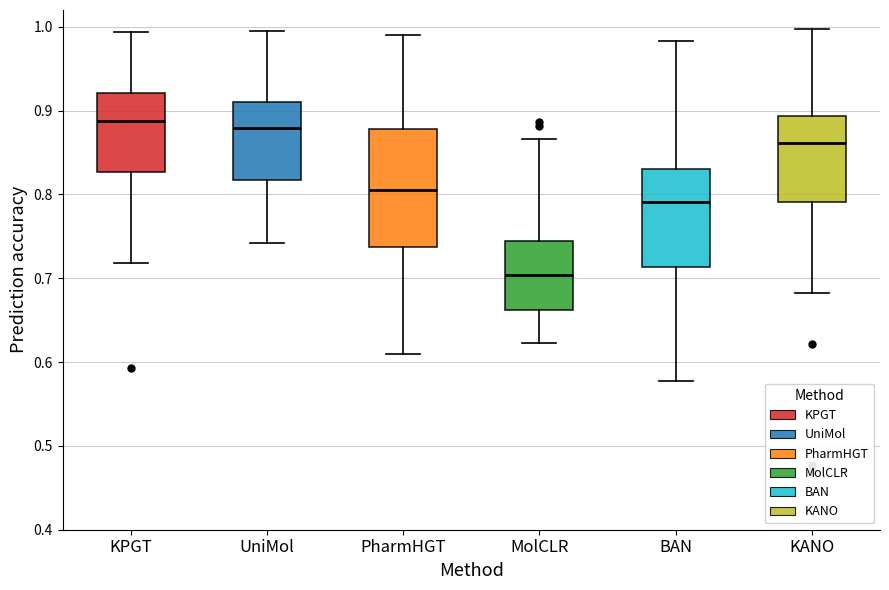

Reading left to right, transcribe this box plot: for each box, give where its median line is, the range the box spans, and where its two whiskers end, as read against the y-axis. The values are not printed on the chart, so give them approximately, as read against the axis.

KPGT: median 0.89, box 0.83 to 0.92, whiskers 0.72 to 0.99
UniMol: median 0.88, box 0.82 to 0.91, whiskers 0.74 to 0.99
PharmHGT: median 0.80, box 0.74 to 0.88, whiskers 0.61 to 0.99
MolCLR: median 0.70, box 0.66 to 0.74, whiskers 0.62 to 0.87
BAN: median 0.79, box 0.71 to 0.83, whiskers 0.58 to 0.98
KANO: median 0.86, box 0.79 to 0.89, whiskers 0.68 to 1.00